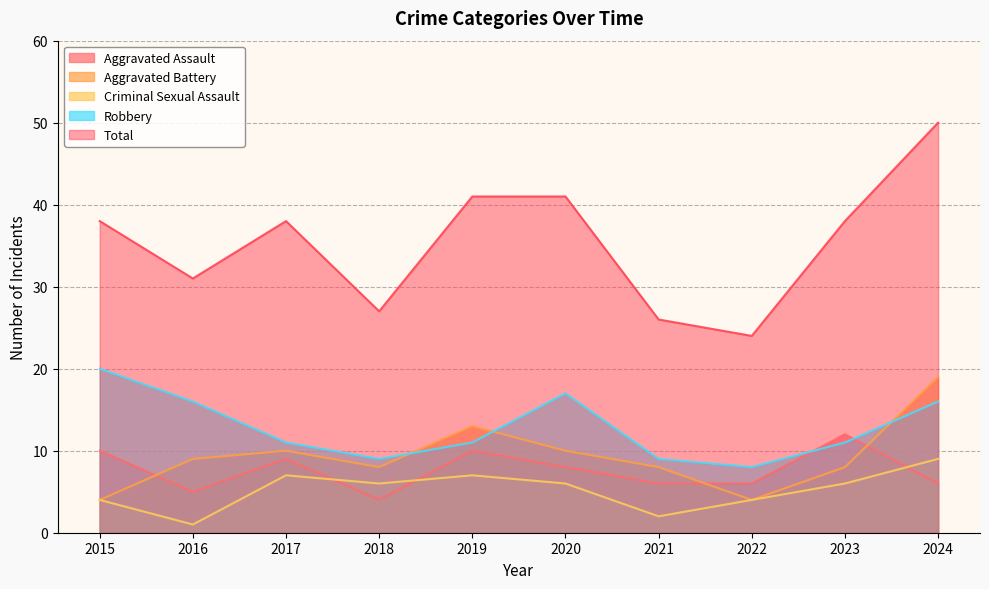

What is the average value of the Aggravated Assault series?

8